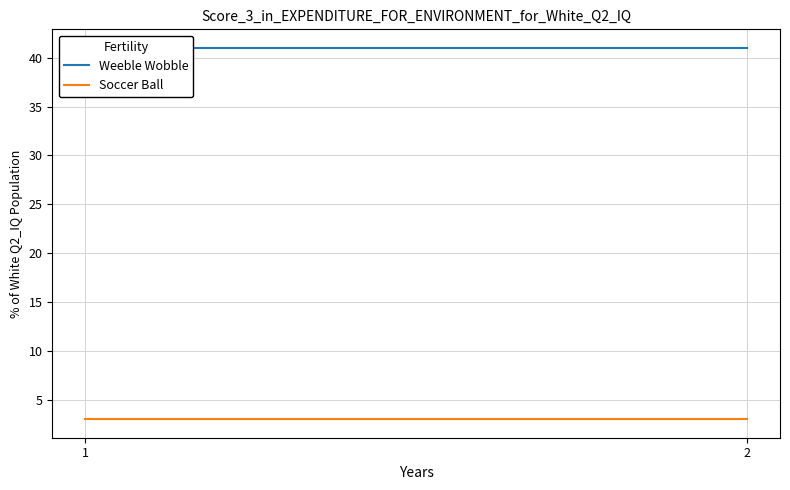

Reading right to left, extract all data points from this chart.

Weeble Wobble: 41	41
Soccer Ball: 3	3